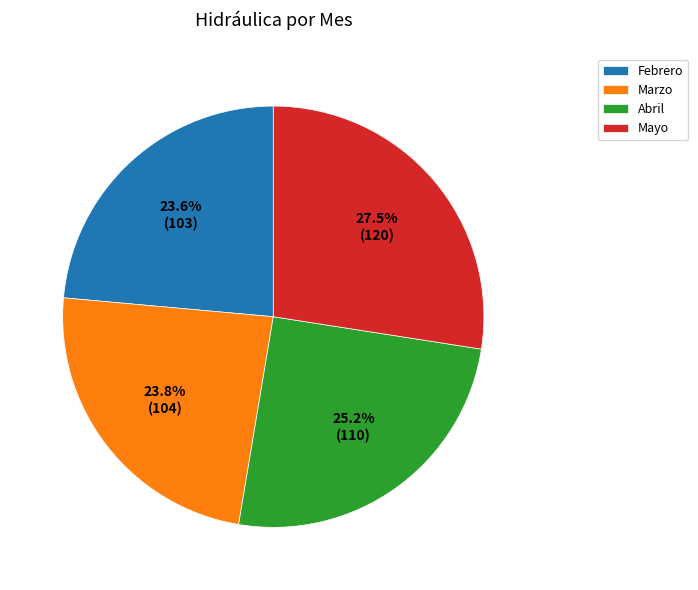

How many segments does this pie chart have?

4